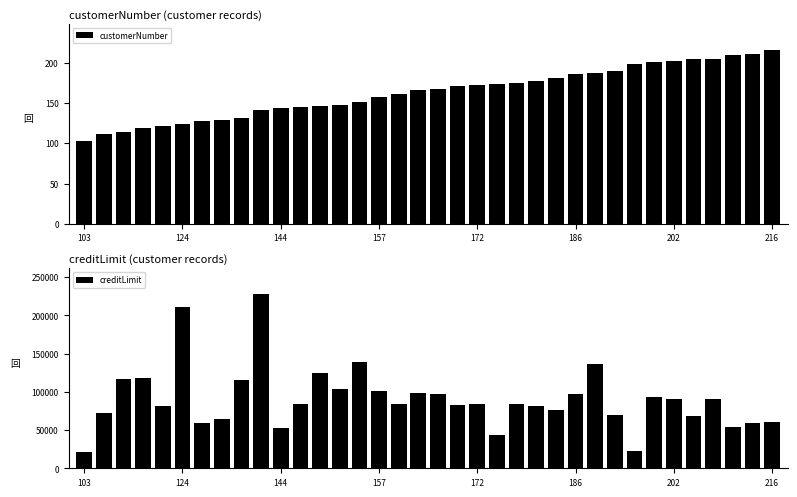

What is the difference between the maximum and minimum values in the customerNumber series?

113